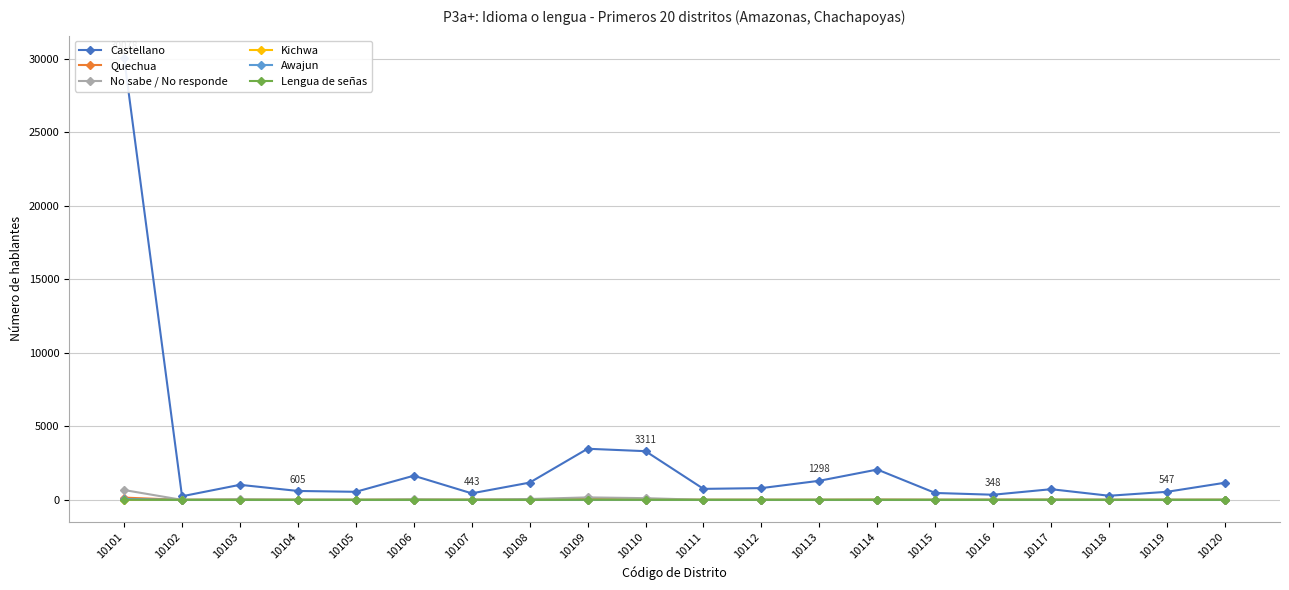

At which category is the sum across all series the highest?

10101